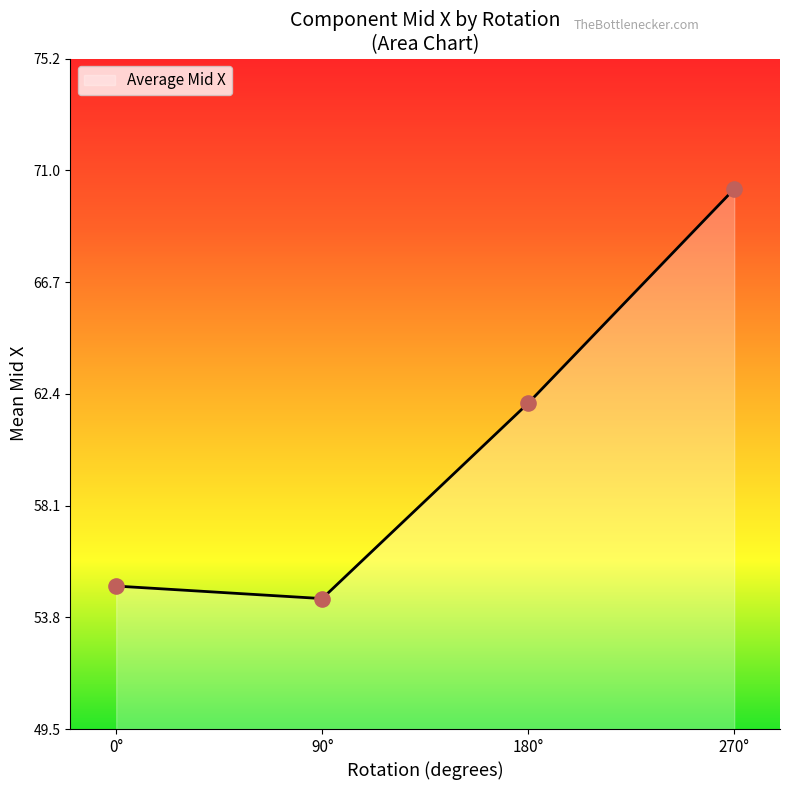

What is the change in value from 0° to 270°?

+15.2